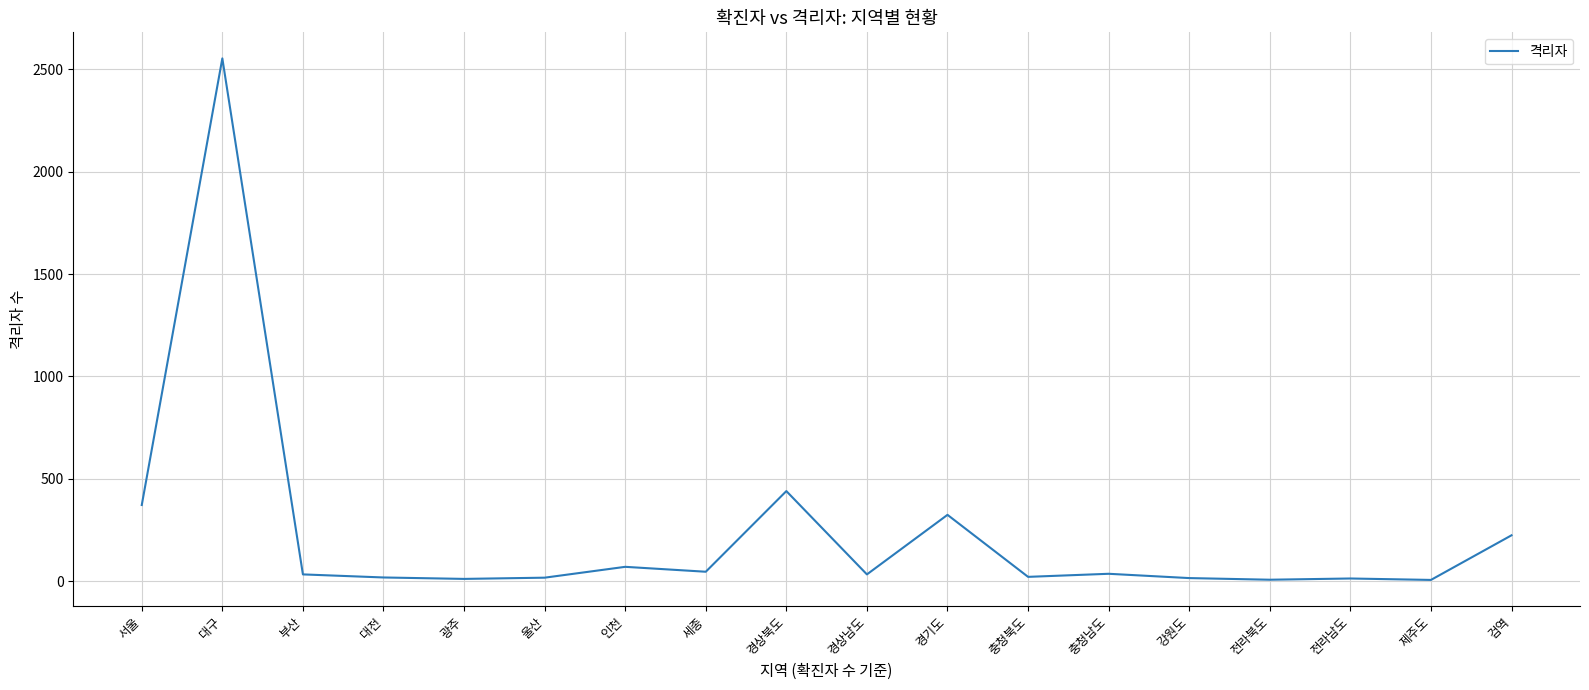

Which has a higher value, 인천 or 전라북도?

인천